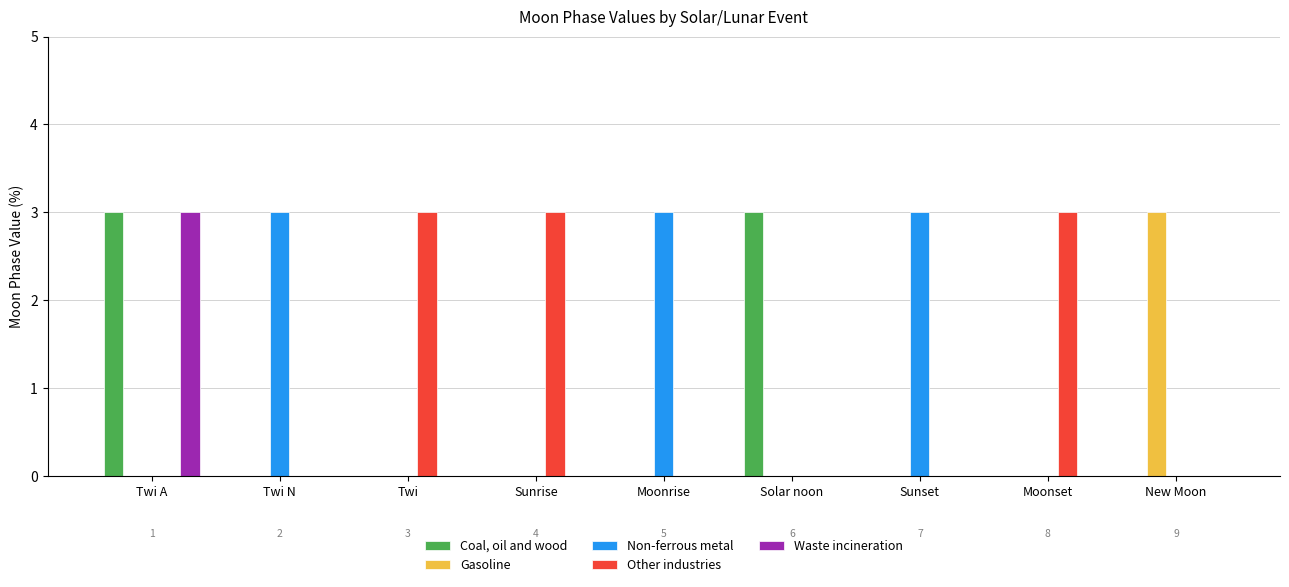

What is the sum of all Coal, oil and wood values?

6